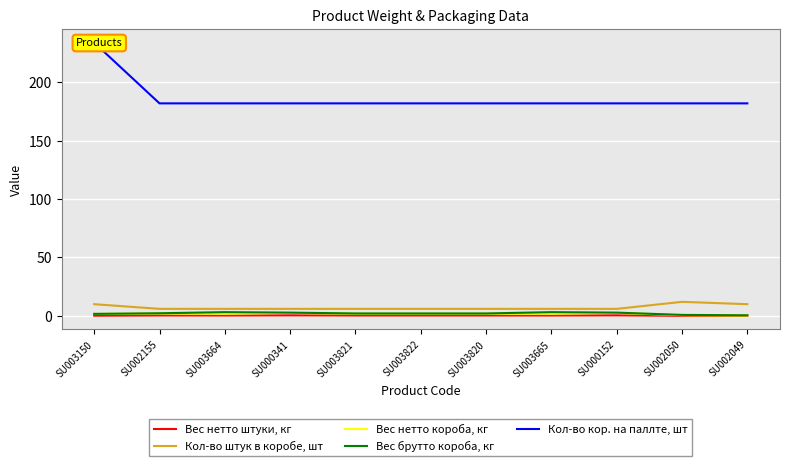

What is the difference between the maximum and minimum values in the Кол-во штук в коробе, шт series?

6.0